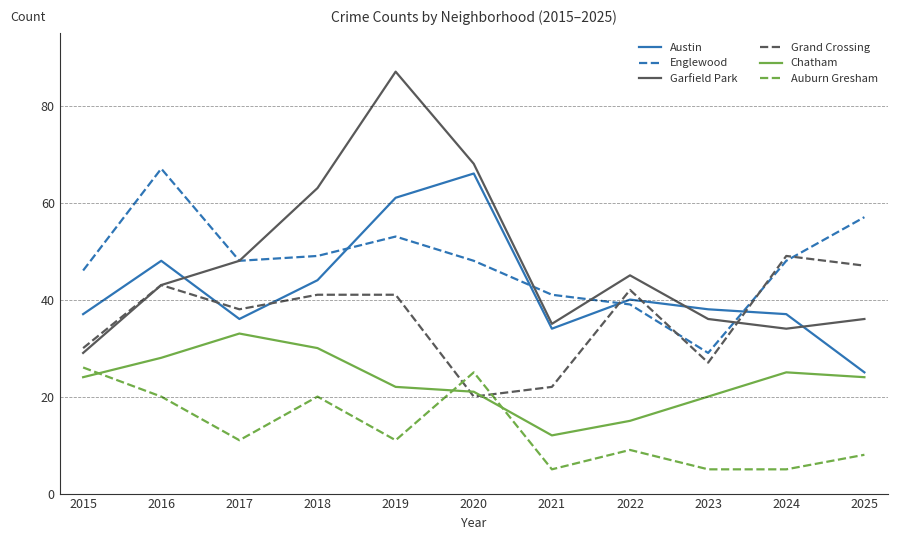

Reading left to right, extract all data points from this chart.

Austin: 2015=37	2016=48	2017=36	2018=44	2019=61	2020=66	2021=34	2022=40	2023=38	2024=37	2025=25
Englewood: 2015=46	2016=67	2017=48	2018=49	2019=53	2020=48	2021=41	2022=39	2023=29	2024=48	2025=57
Garfield Park: 2015=29	2016=43	2017=48	2018=63	2019=87	2020=68	2021=35	2022=45	2023=36	2024=34	2025=36
Grand Crossing: 2015=30	2016=43	2017=38	2018=41	2019=41	2020=20	2021=22	2022=42	2023=27	2024=49	2025=47
Chatham: 2015=24	2016=28	2017=33	2018=30	2019=22	2020=21	2021=12	2022=15	2023=20	2024=25	2025=24
Auburn Gresham: 2015=26	2016=20	2017=11	2018=20	2019=11	2020=25	2021=5	2022=9	2023=5	2024=5	2025=8